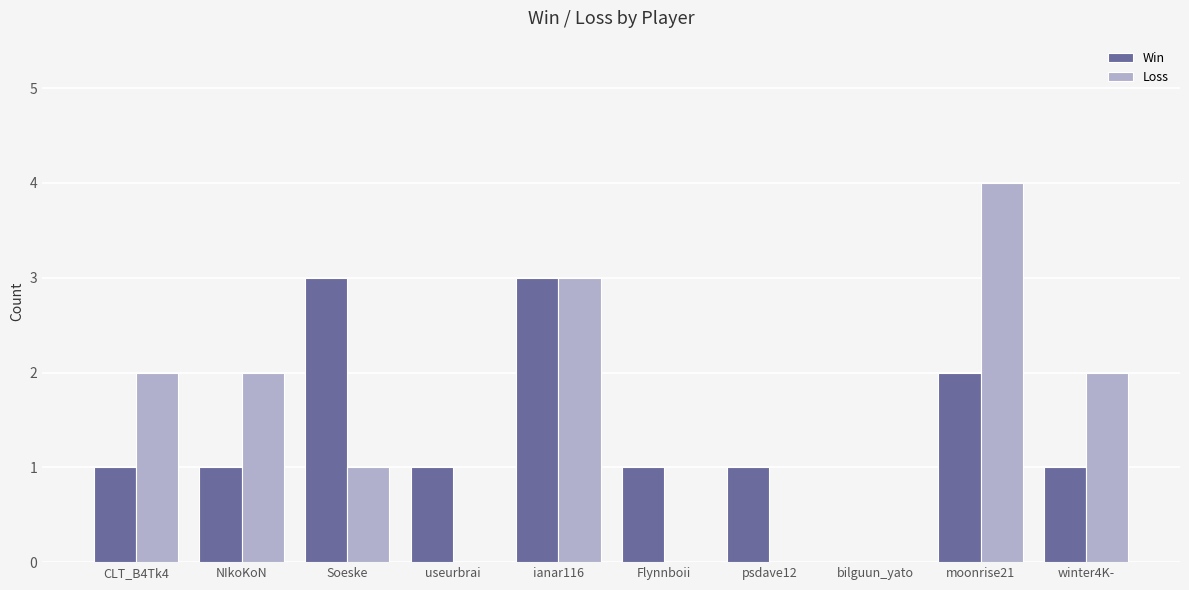

What is the spread (max minus min) of values at psdave12?

1